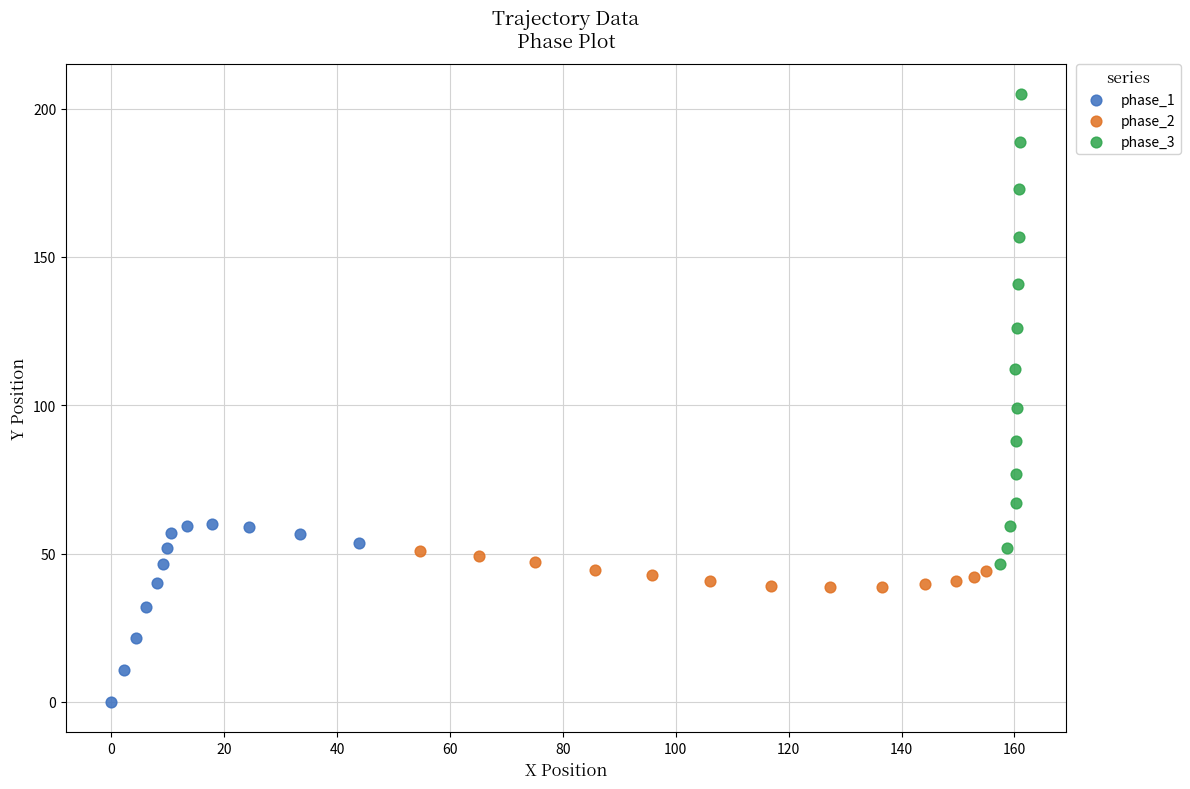

Which series reaches the minimum Y coordinate?

phase_1